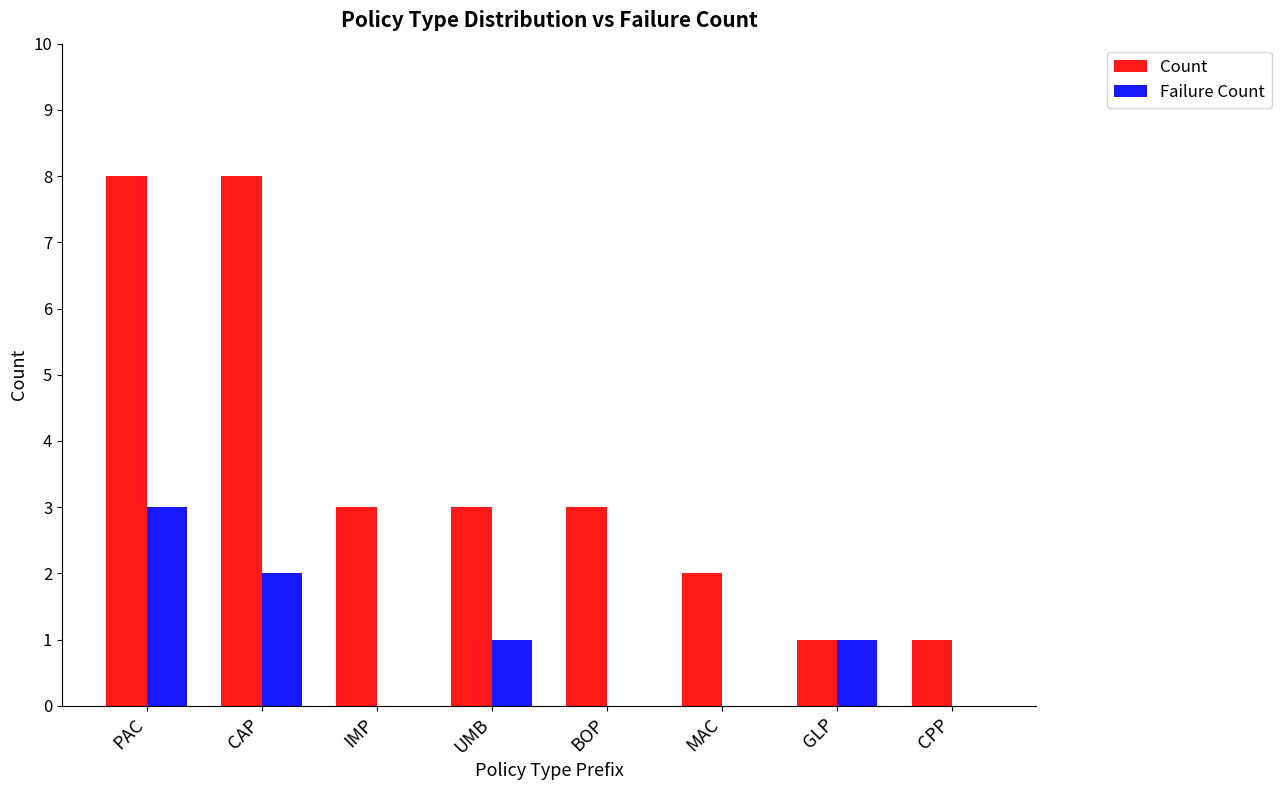

Are the bars horizontal?

No